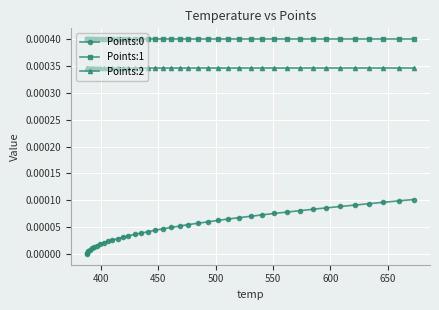

True or false: Points:2 and Points:0 intersect in this chart.

False